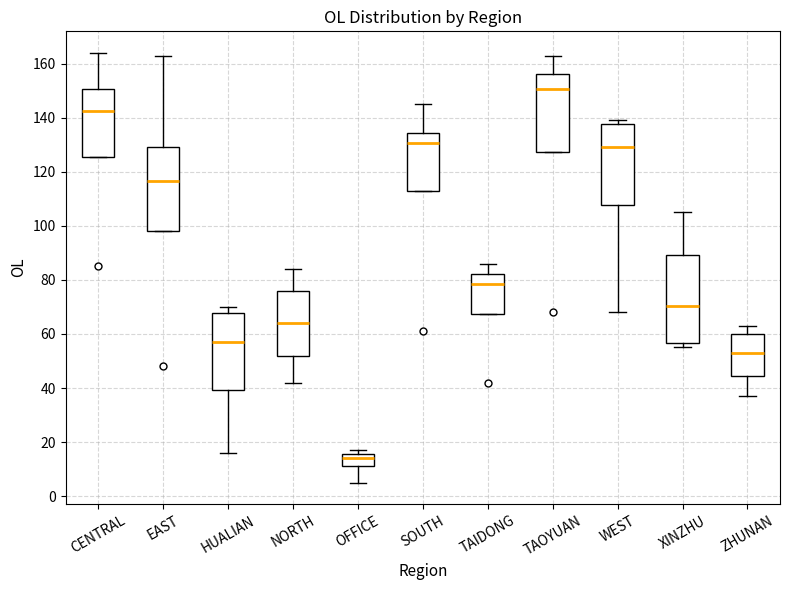

Where is the lower edge of the box for ZHUNAN on the y-axis? The values are not printed on the chart, so give them approximately, as read against the axis.

44